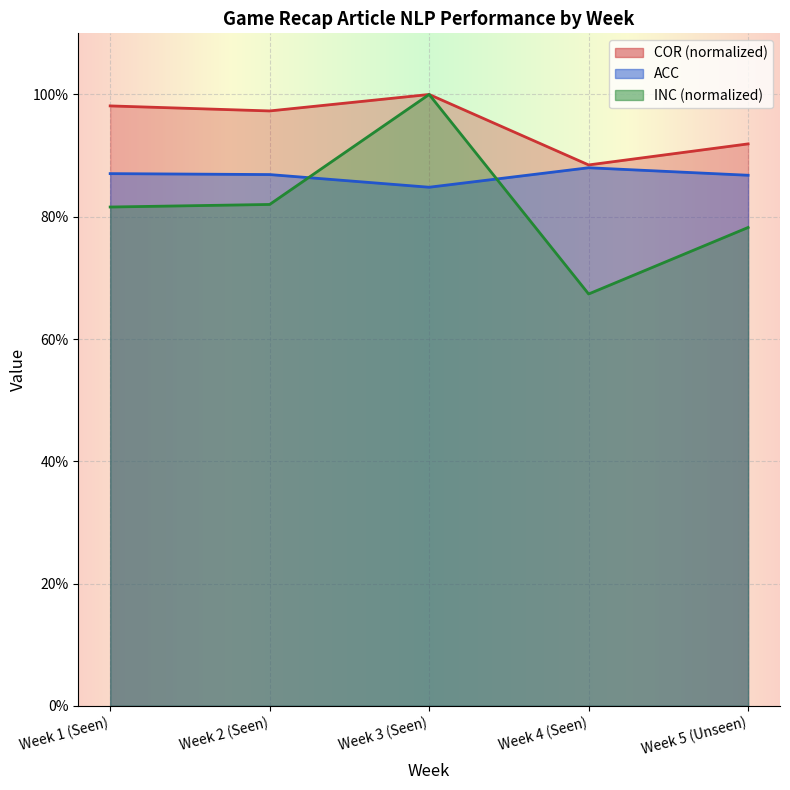

What is the spread (max minus min) of values at Week 1 (Seen)?

0.2